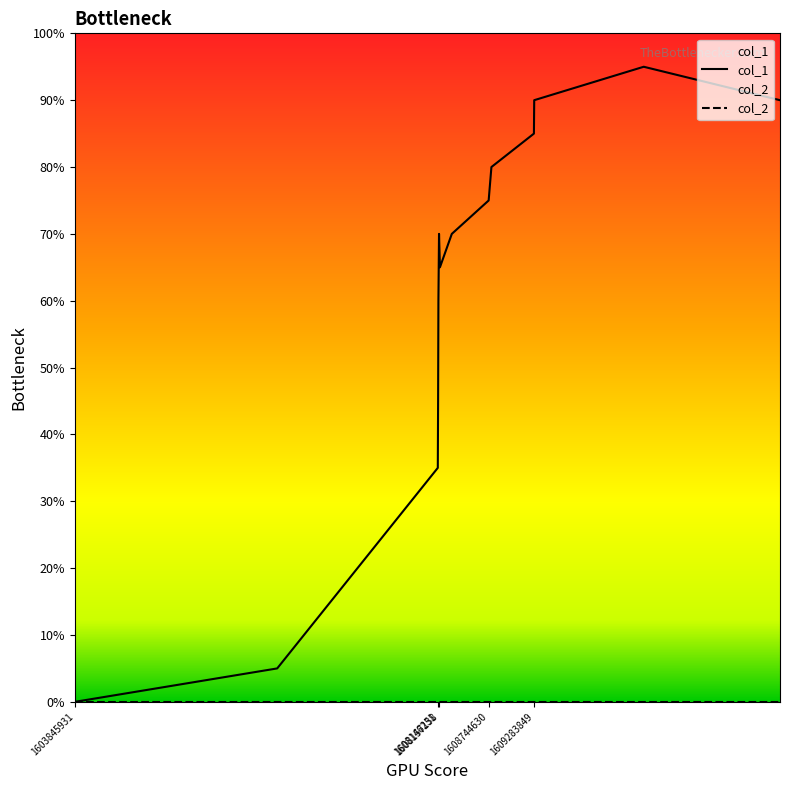

True or false: col_2 and col_1 intersect in this chart.

False